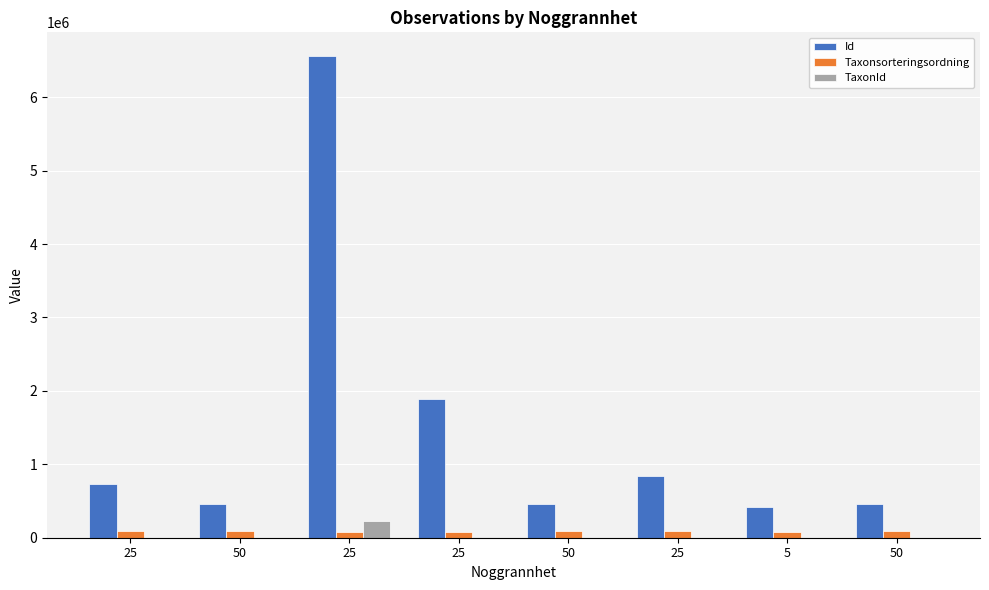

What is the spread (max minus min) of values at 50?

457542